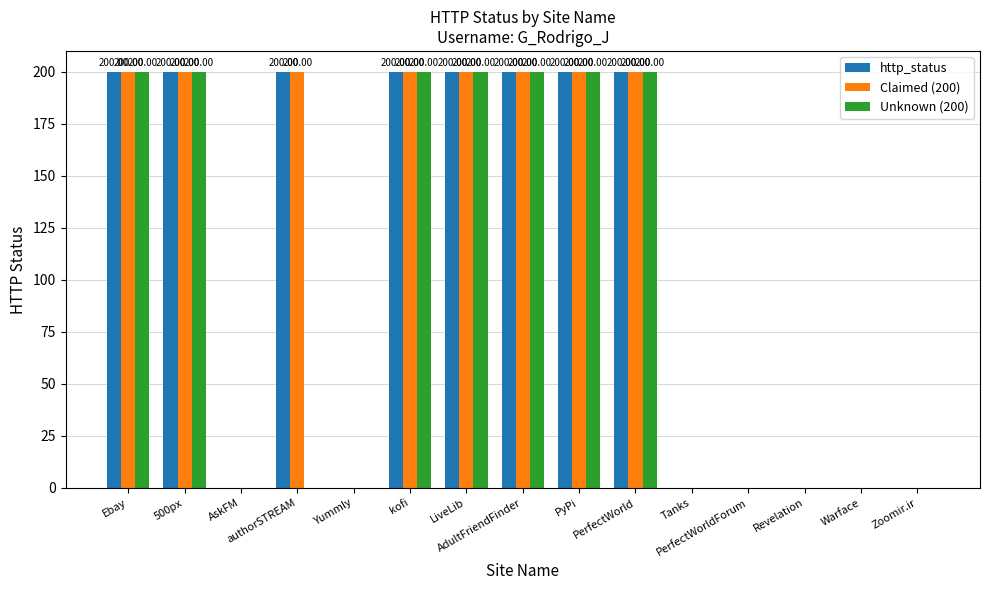

Which has a higher value, AskFM or Warface?

AskFM